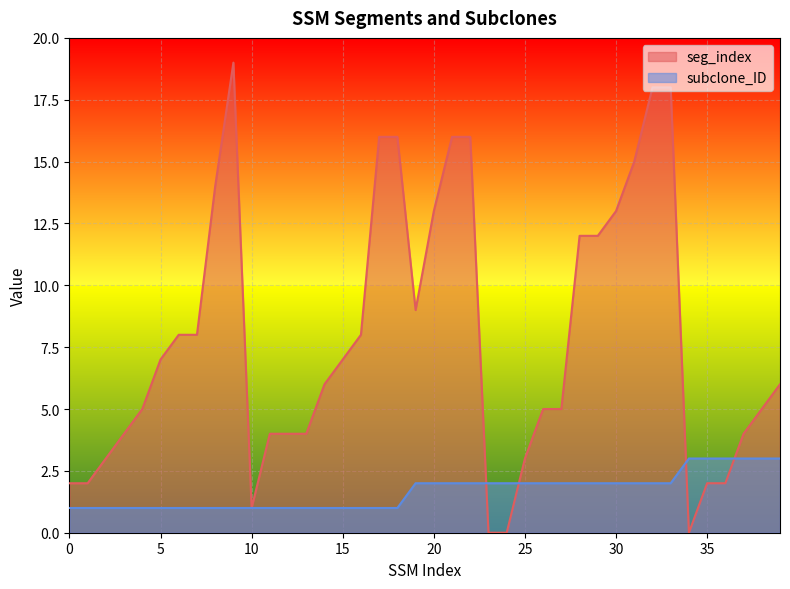

The seg_index series shows 16 at 17. True or false?

True